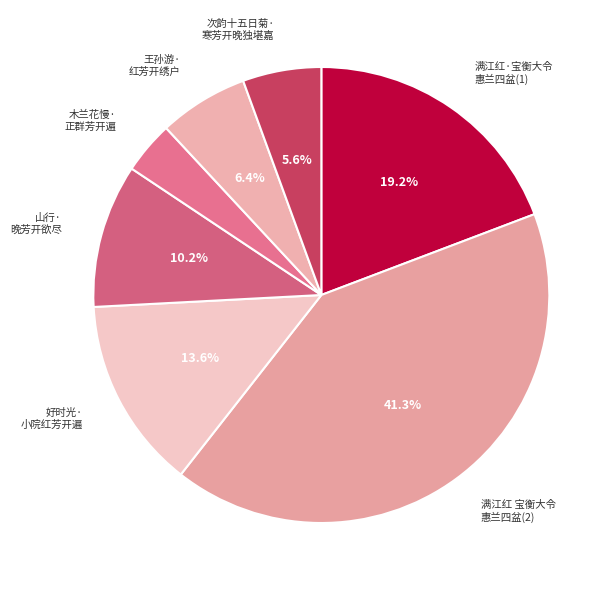

To the nearest percent, what is the difference between the largest and smallest slice percentages?

38%